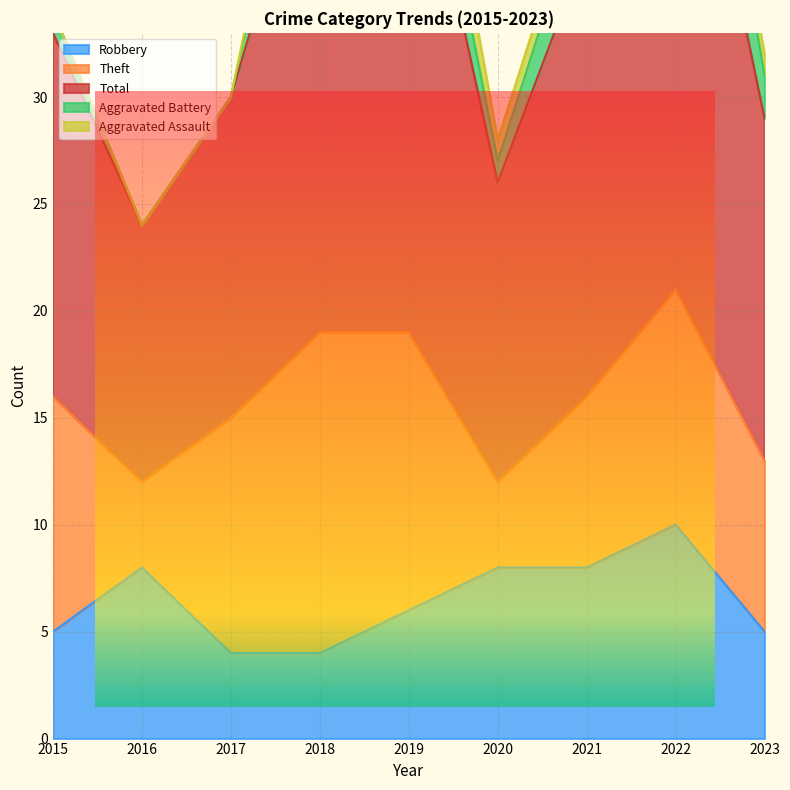

Which series has the largest total across all categories?

Total